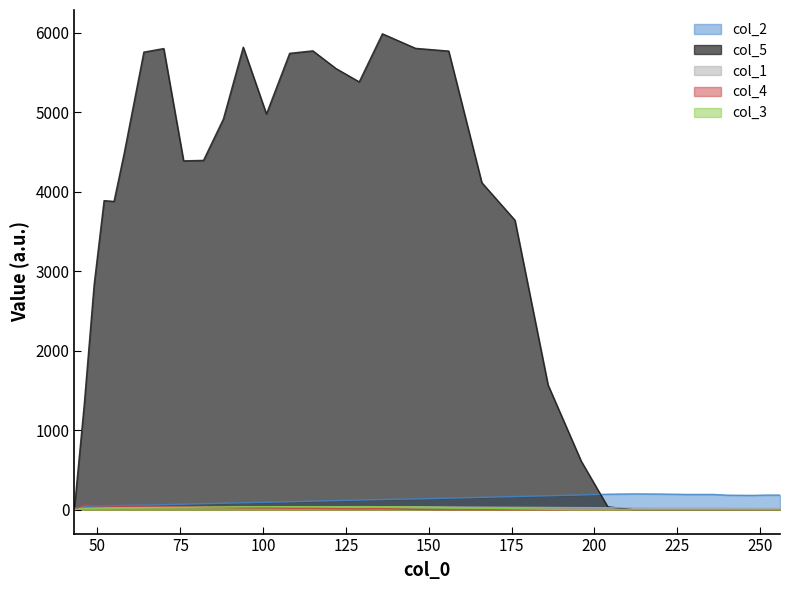

What is the value of the col_3 point at the 19th from the left?

36.0